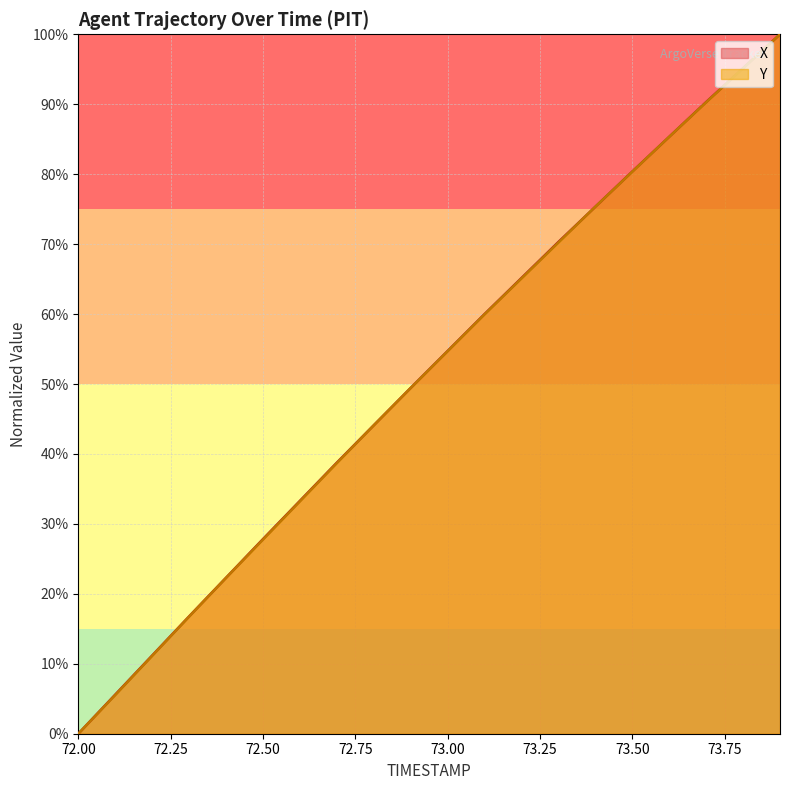

Where do Y and X first cross each other?

73.3 and 73.4